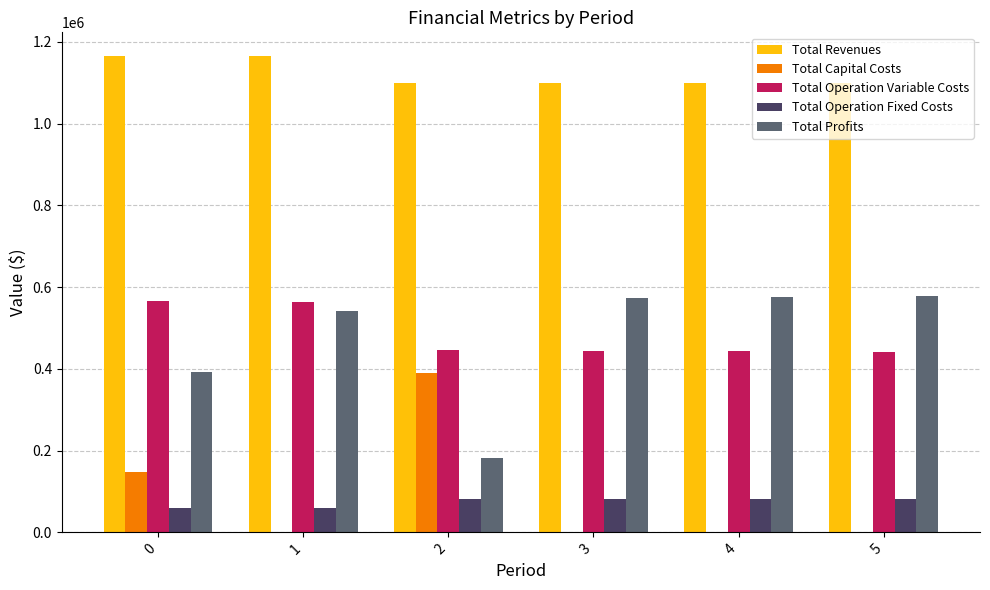

What is the maximum value for Total Profits?

576943.1